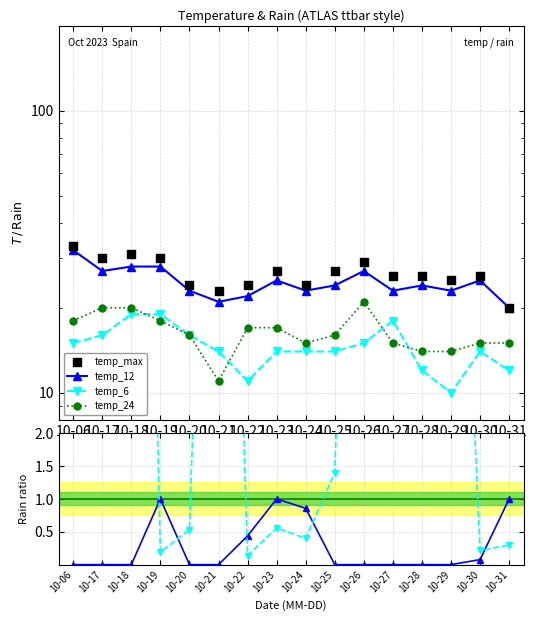

Which series has the largest total across all categories?

temp_max